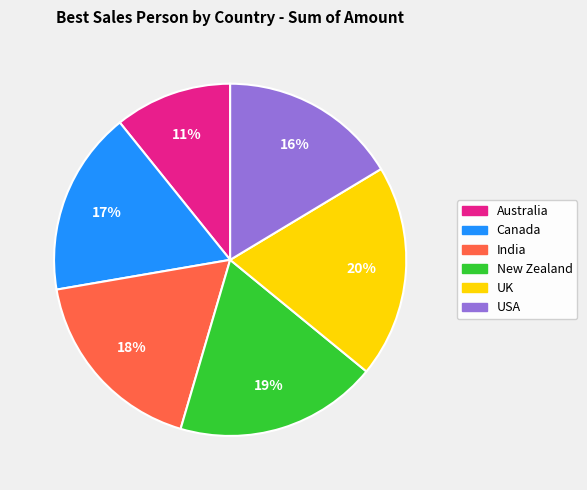

Rank the categories by value from highest to lowest.

UK, New Zealand, India, Canada, USA, Australia